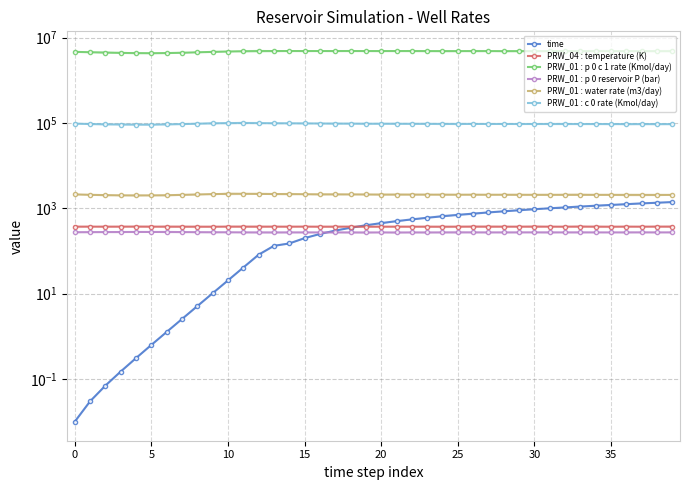

What is the minimum value for PRW_01 : c 0 rate (Kmol/day)?

91012.0